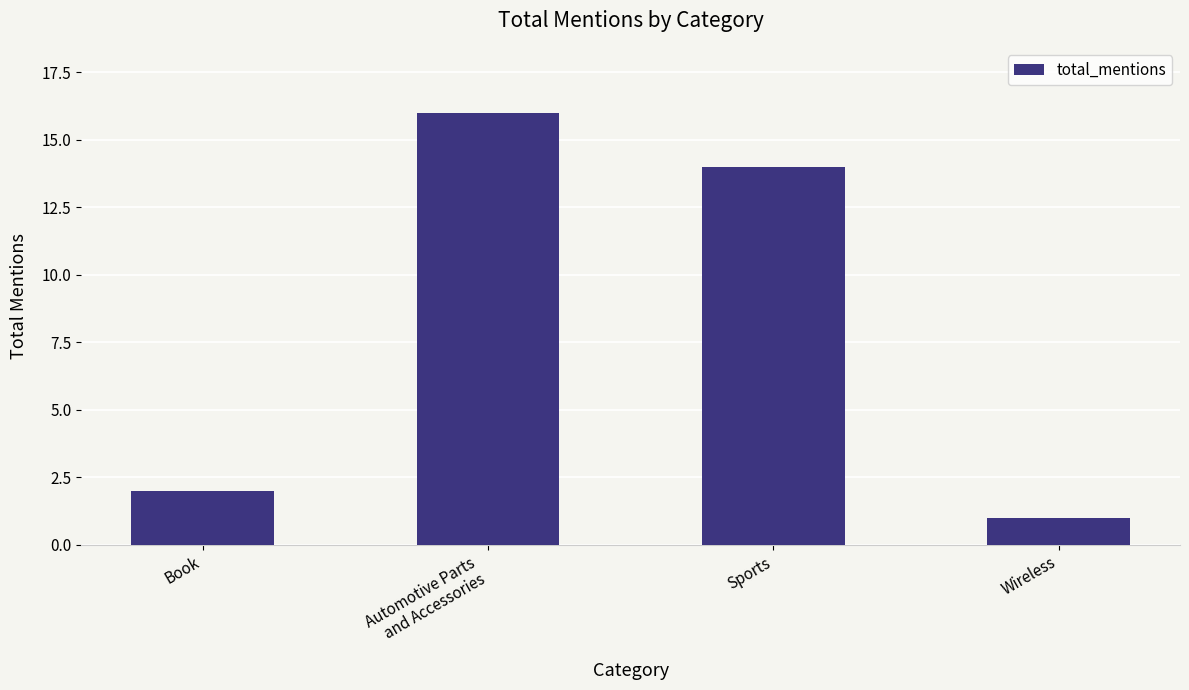

What value does the data have at Sports?

14